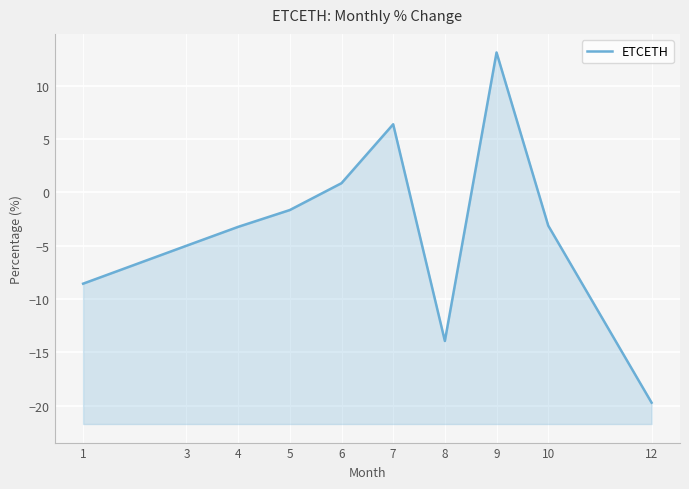

What is the value of the 2nd point from the left?

-5.0